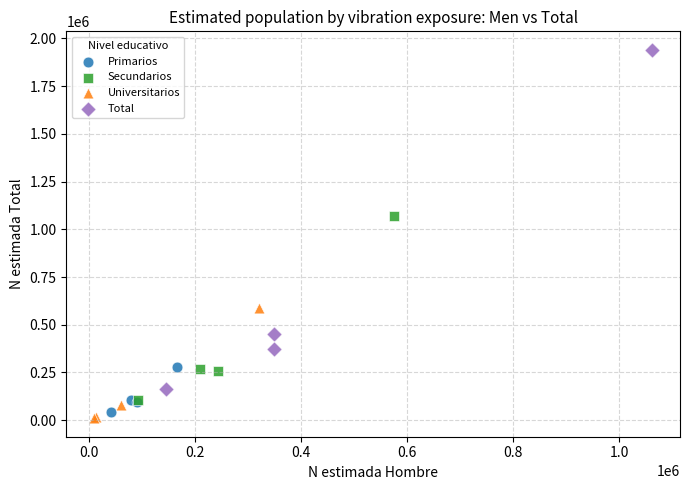

Which series reaches the minimum Y coordinate?

Universitarios